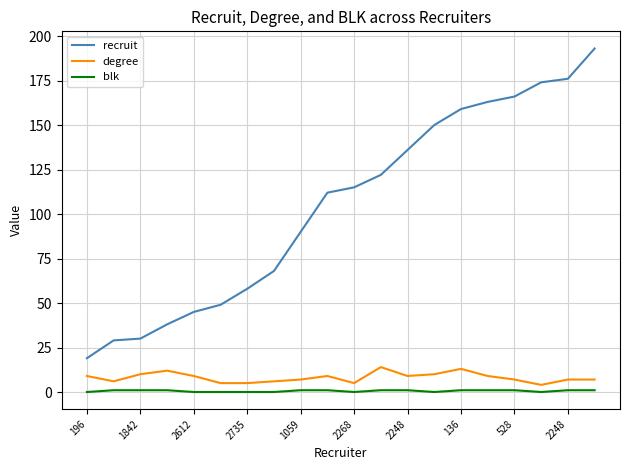

Which series has the largest range (max minus min)?

recruit